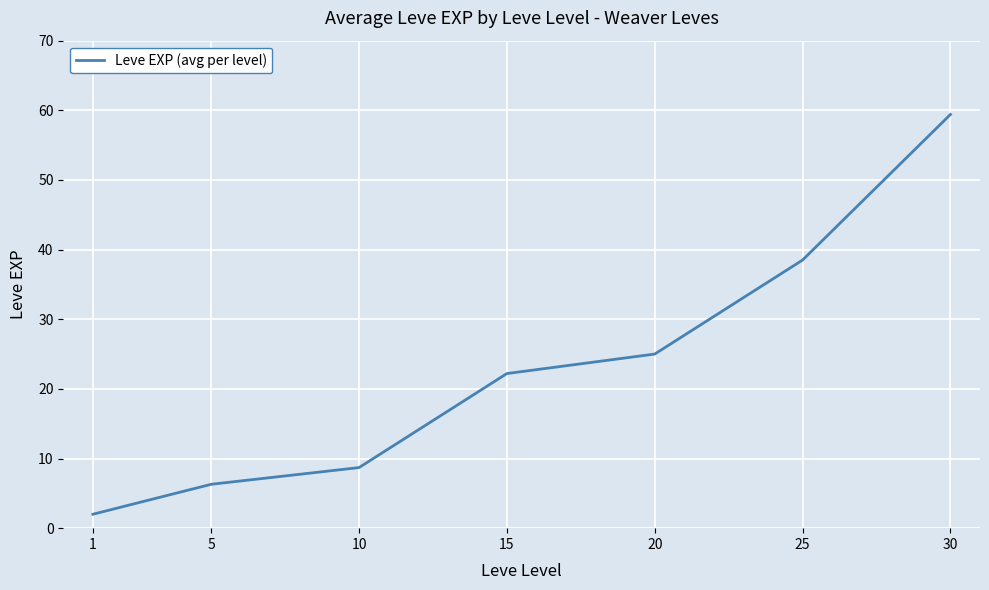

Reading left to right, list all the values displayed in this chart.

1=2.0	5=6.3	10=8.7	15=22.2	20=25.0	25=38.5	30=59.4